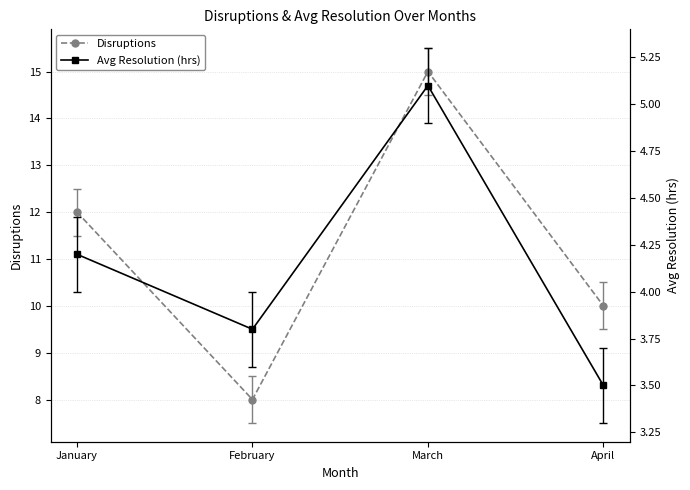

True or false: Disruptions and Avg Resolution (hrs) cross at least once.

False